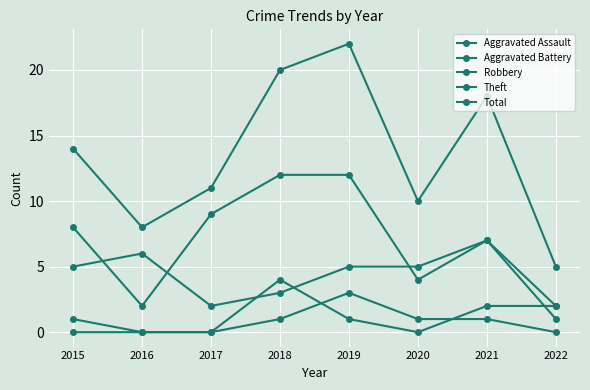

True or false: Aggravated Battery has more than 0 points higher than both neighbors.

True